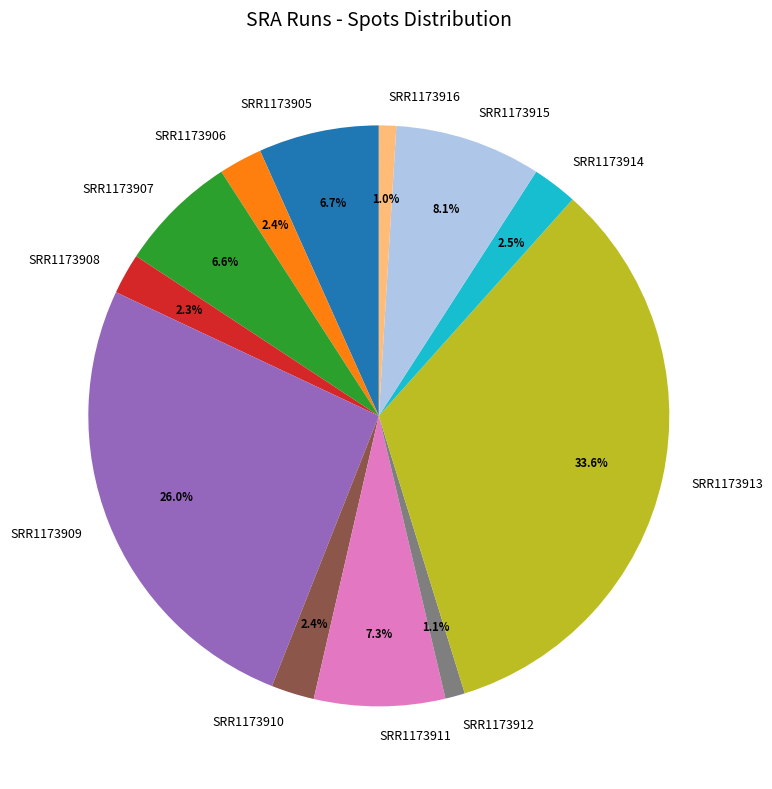

What is the ratio of the value at SRR1173908 to the value at SRR1173913?

0.1